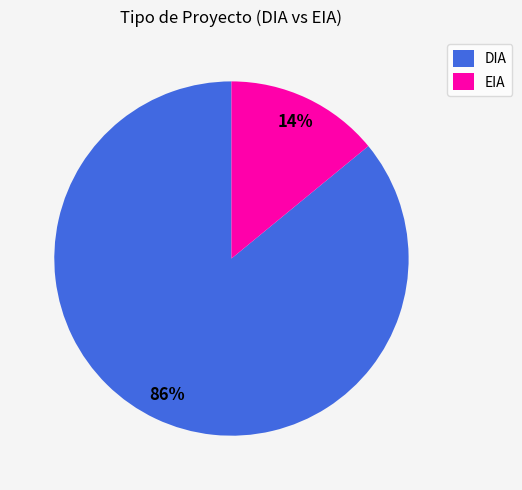

What is the smallest slice in the pie chart?

EIA